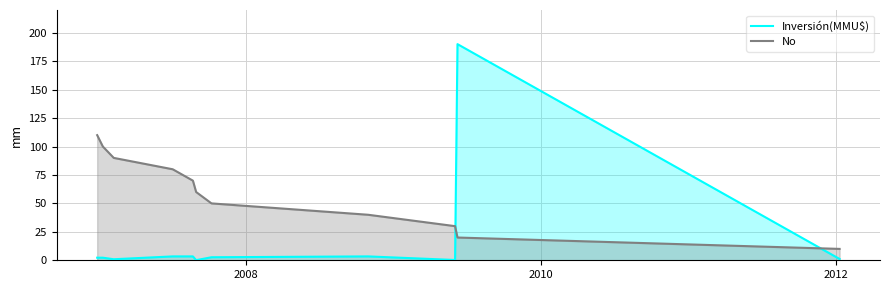

Rank the series by their maximum value, from highest to lowest.

Inversión(MMU$), No